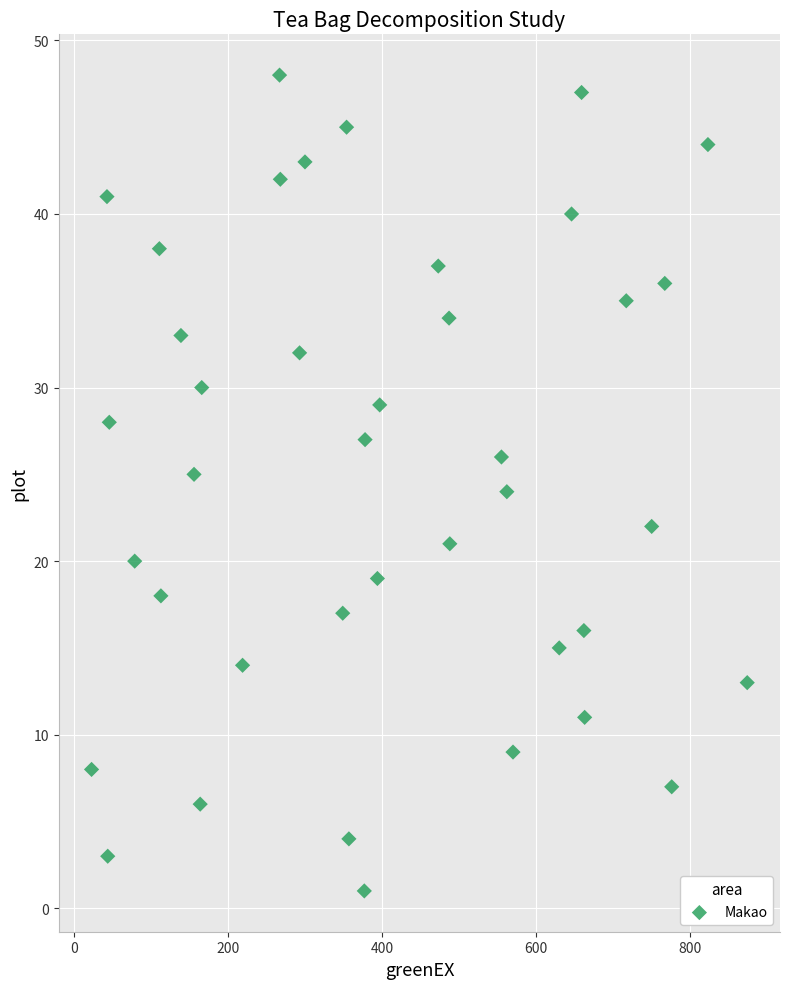

What is the range of Y values (max minus min)?

47